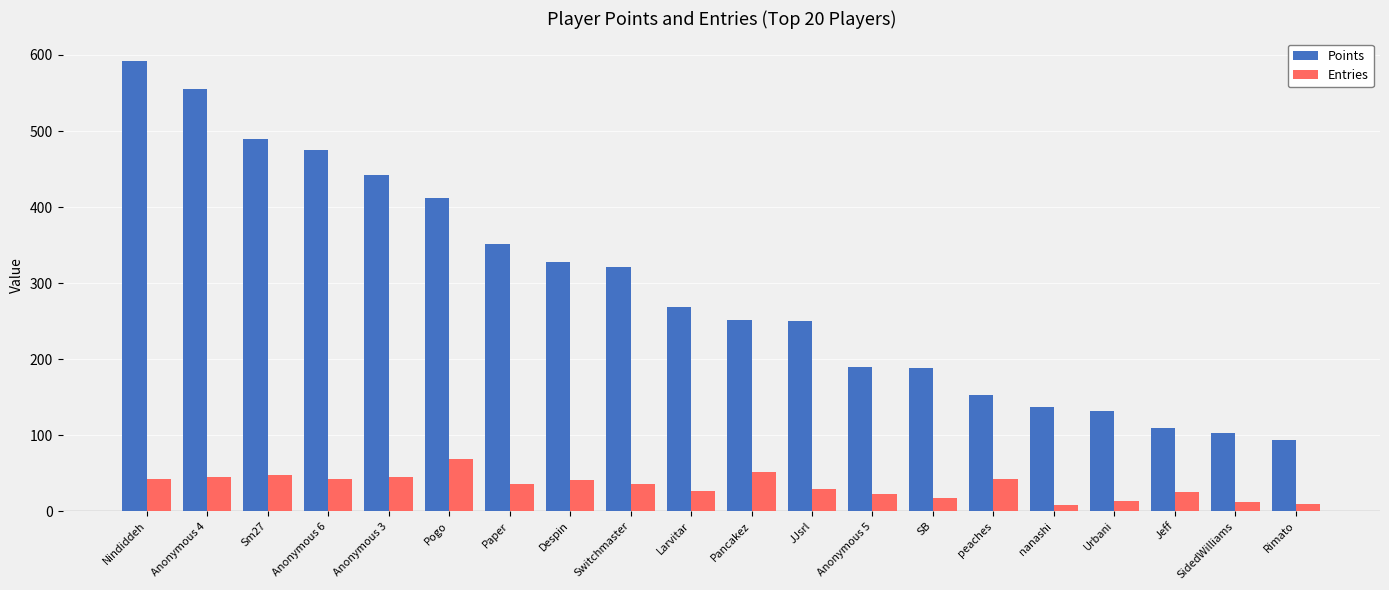

What is the greatest value displayed?

592